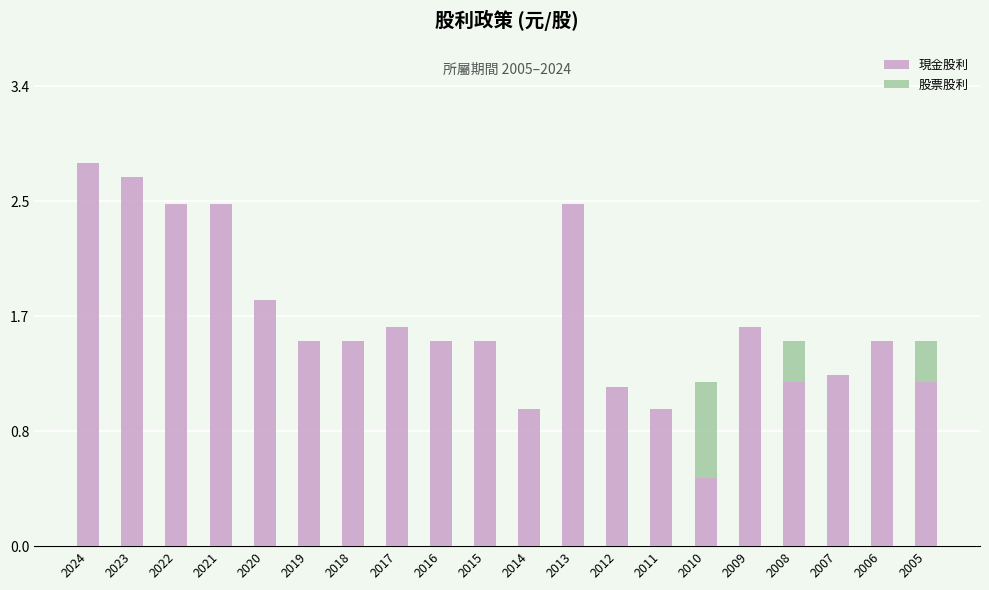

At 2010, list the series in order from smallest to largest.

現金股利, 股票股利